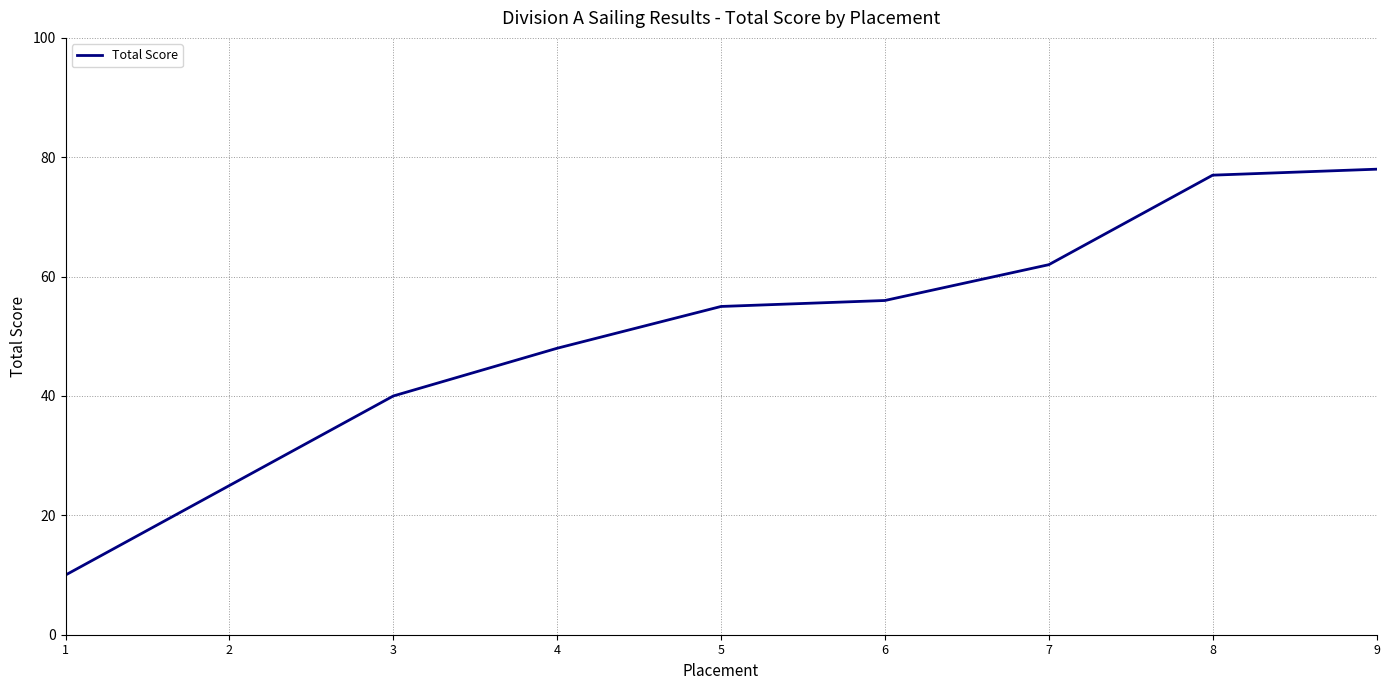

Reading right to left, what are all the values shown in this chart?

78	77	62	56	55	48	40	25	10